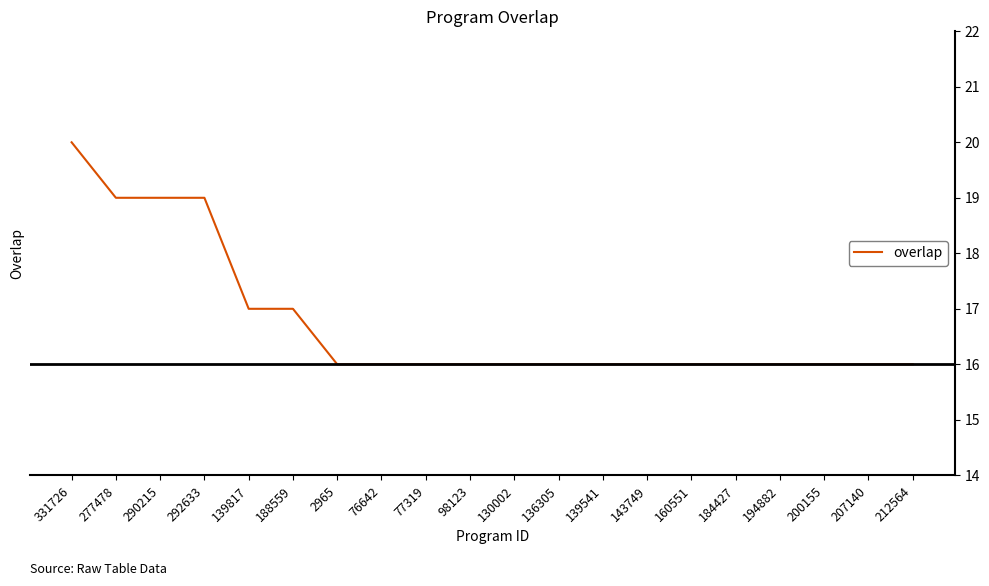

Approximately how many times larger is the value at 76642 compared to 139541?

1.0